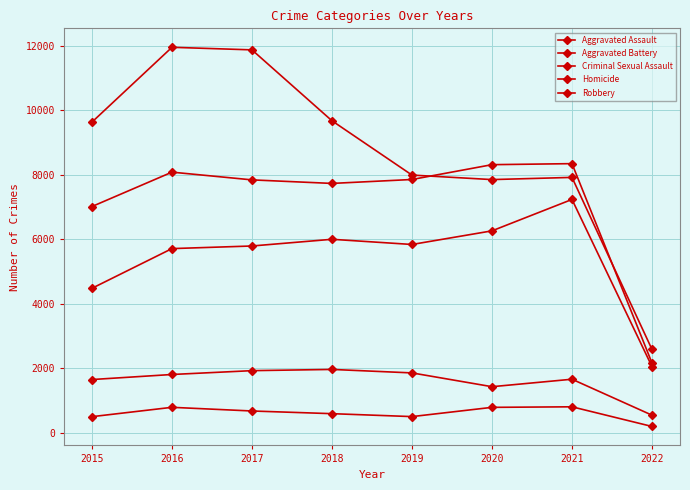

Reading left to right, what are all the values shown in this chart?

Aggravated Assault: 4480	5712	5793	6001	5840	6263	7238	2049
Aggravated Battery: 7018	8085	7845	7735	7857	8317	8349	2161
Criminal Sexual Assault: 1648	1805	1924	1962	1854	1426	1658	542
Homicide: 496	786	672	589	498	785	802	192
Robbery: 9638	11960	11880	9679	7994	7854	7922	2582